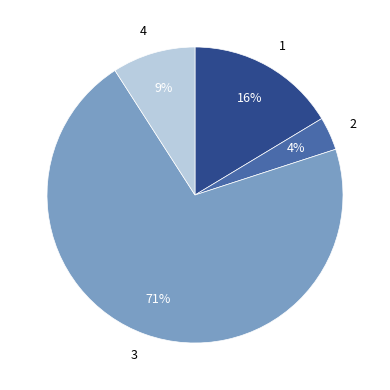

Which has a higher value, 4 or 2?

4